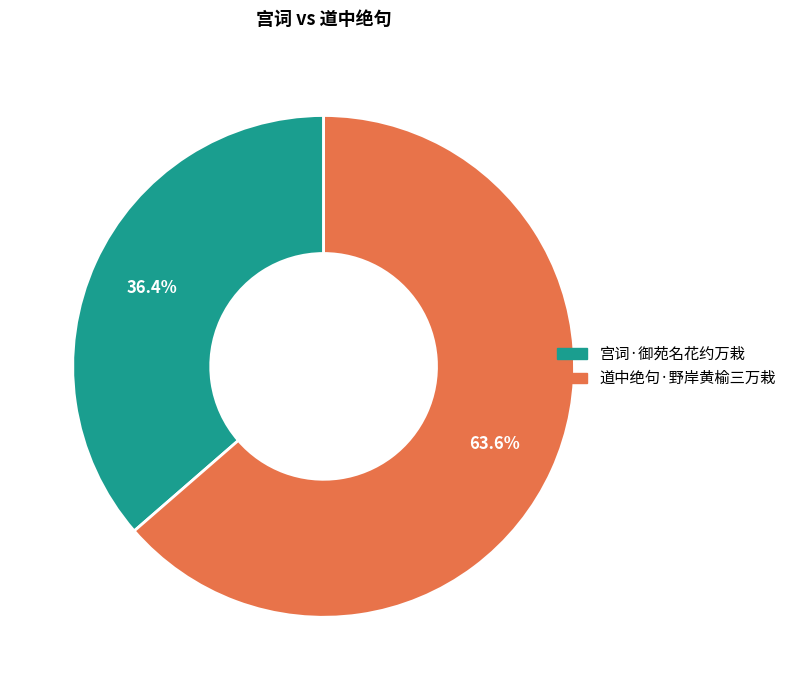

Count the number of slices in the pie.

2